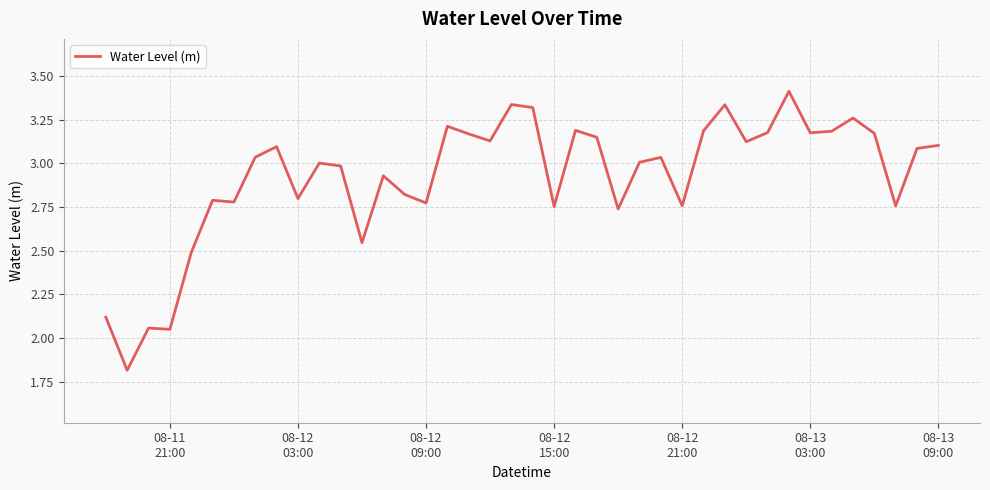

What is the difference between the maximum and minimum values?

1.6